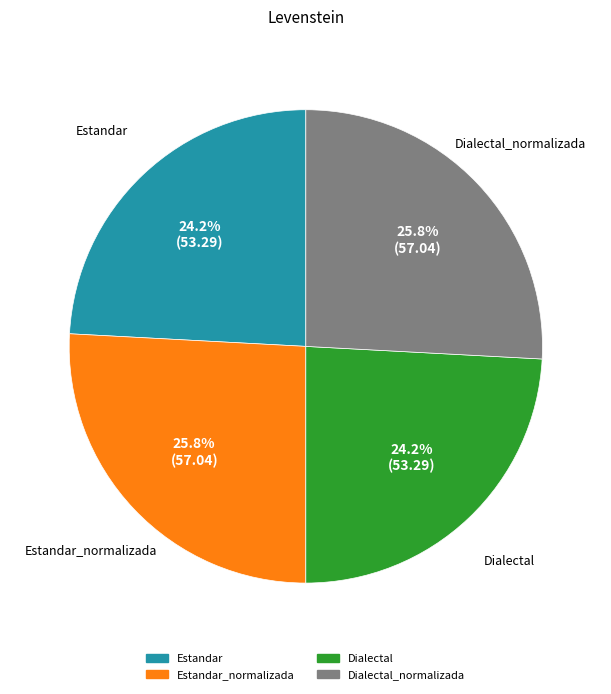

How many segments does this pie chart have?

4